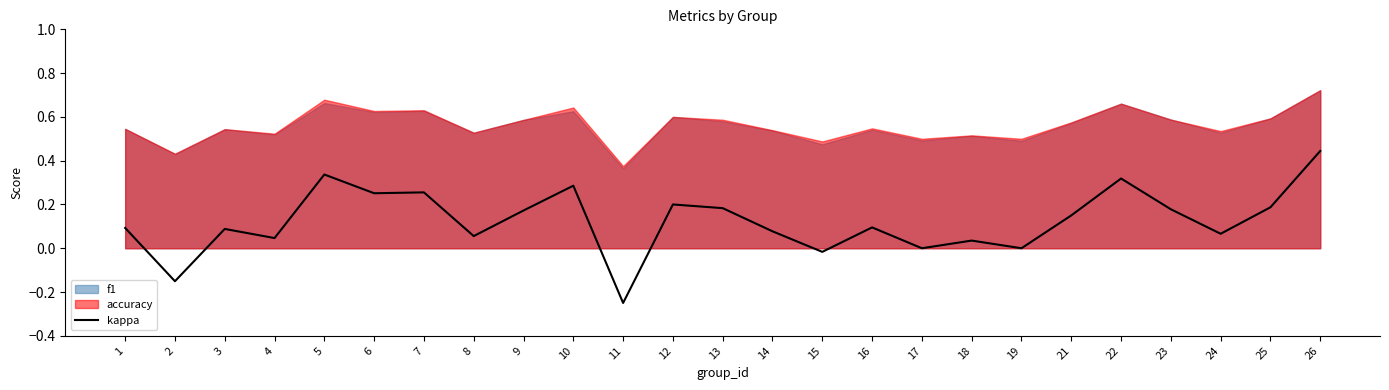

Rank the categories by value from lowest to highest.

11, 2, 15, 17, 19, 18, 4, 8, 24, 14, 3, 1, 16, 21, 9, 23, 13, 25, 12, 6, 7, 10, 22, 5, 26